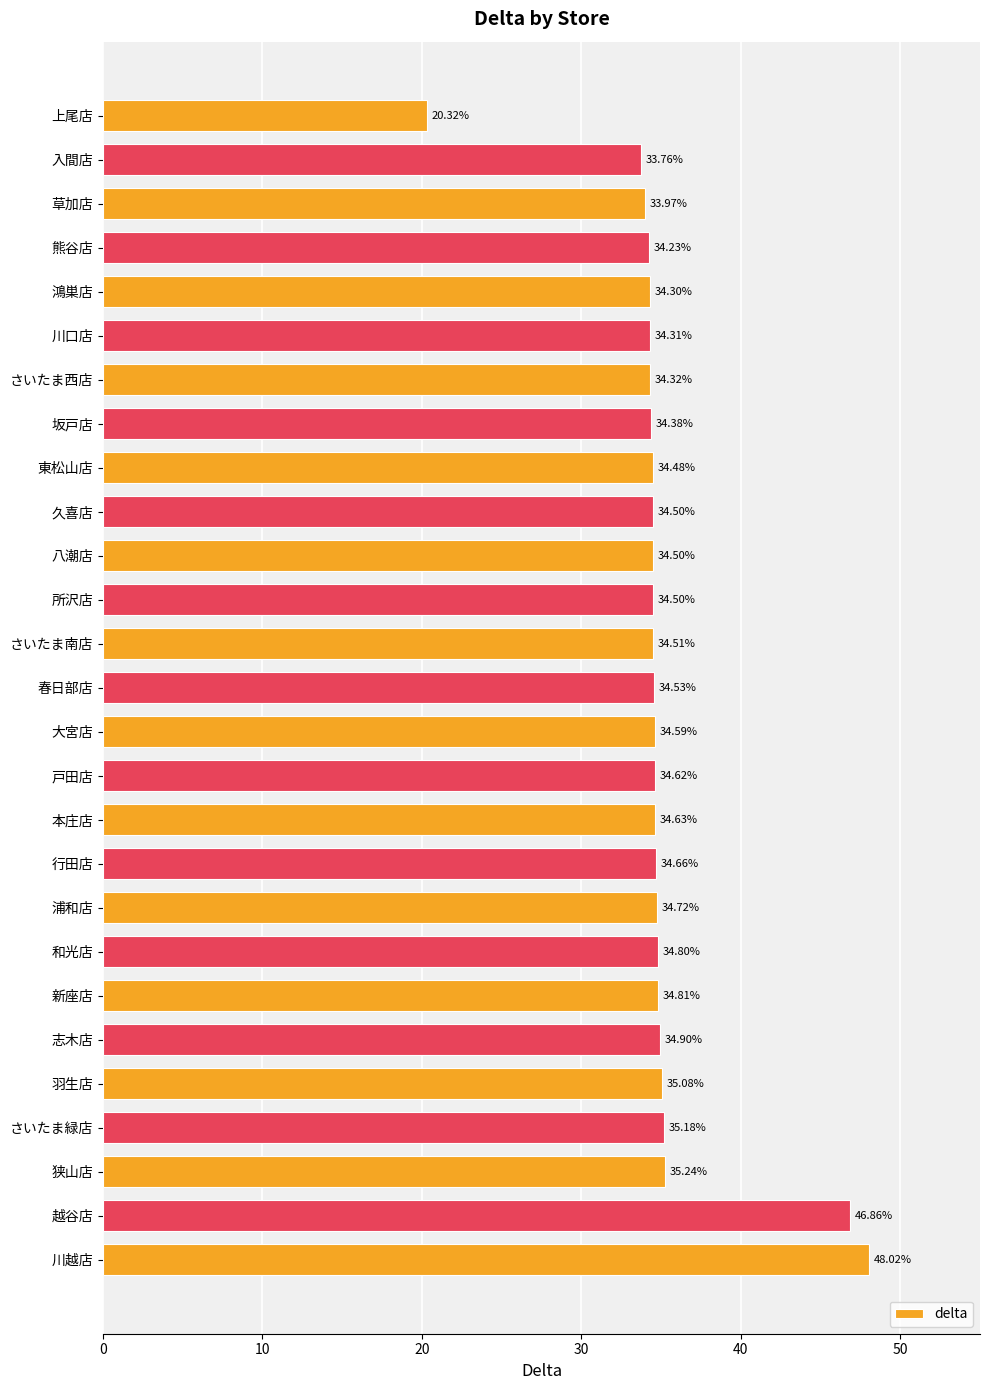

What is the label of the 13th bar from the bottom?

大宮店